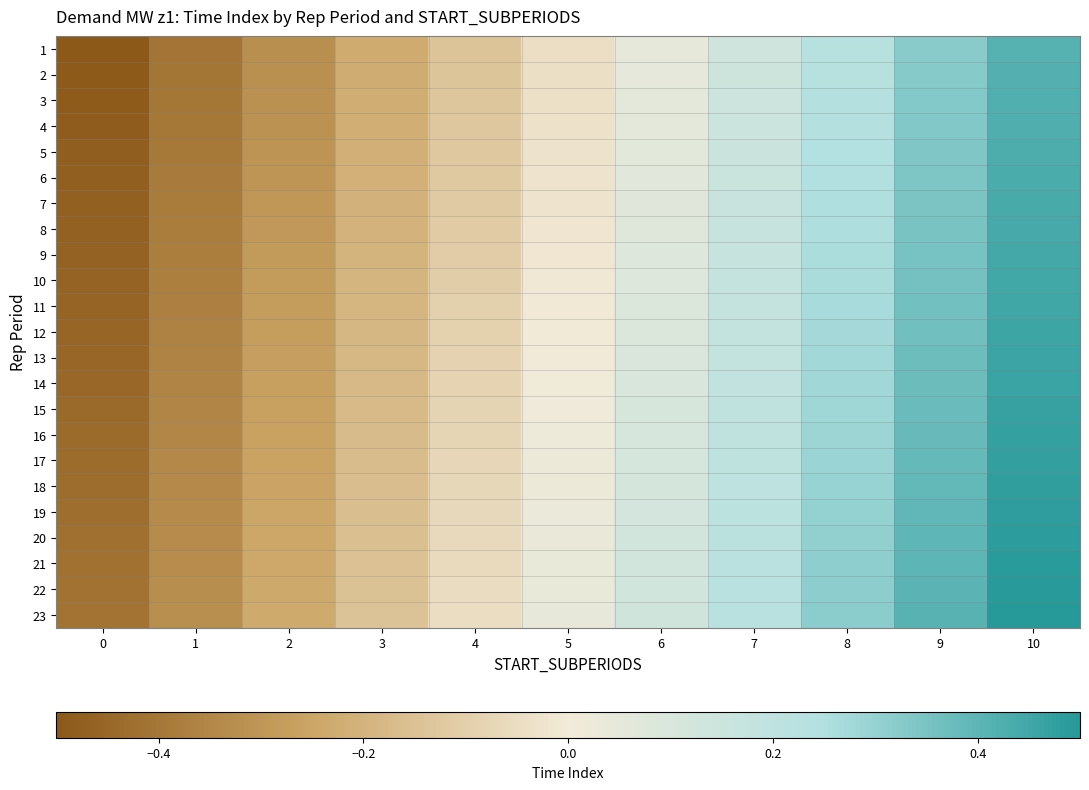

Rank the series at 9 from highest to lowest value.

row_22, row_21, row_20, row_19, row_18, row_17, row_16, row_15, row_14, row_13, row_12, row_11, row_10, row_9, row_8, row_7, row_6, row_5, row_4, row_3, row_2, row_1, row_0